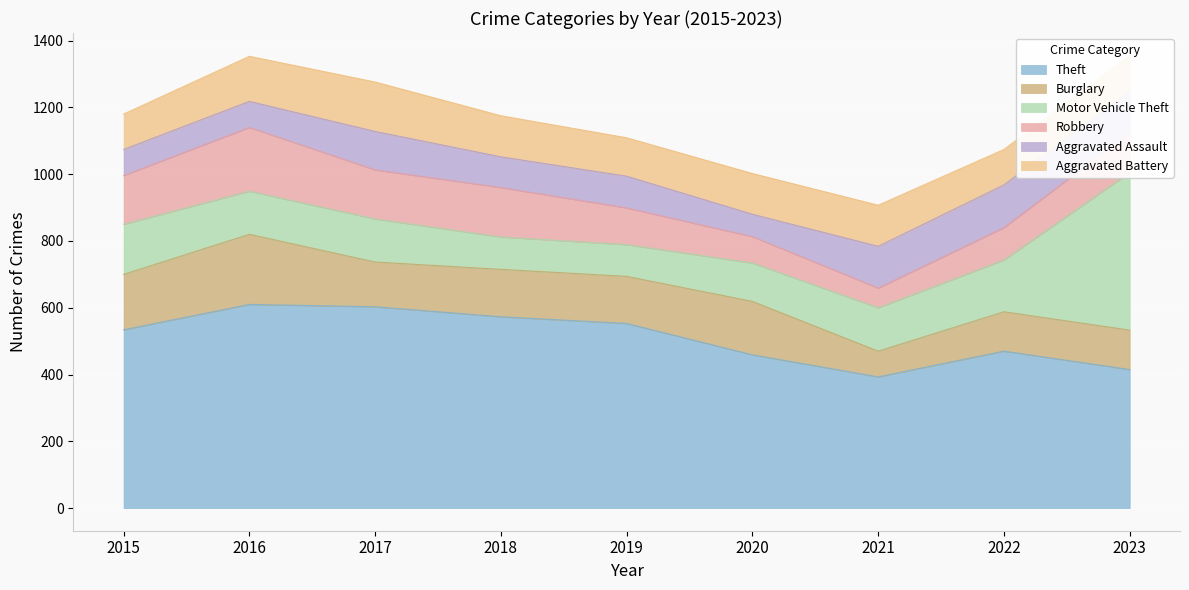

The Aggravated Assault series shows 92 at 2018. True or false?

True